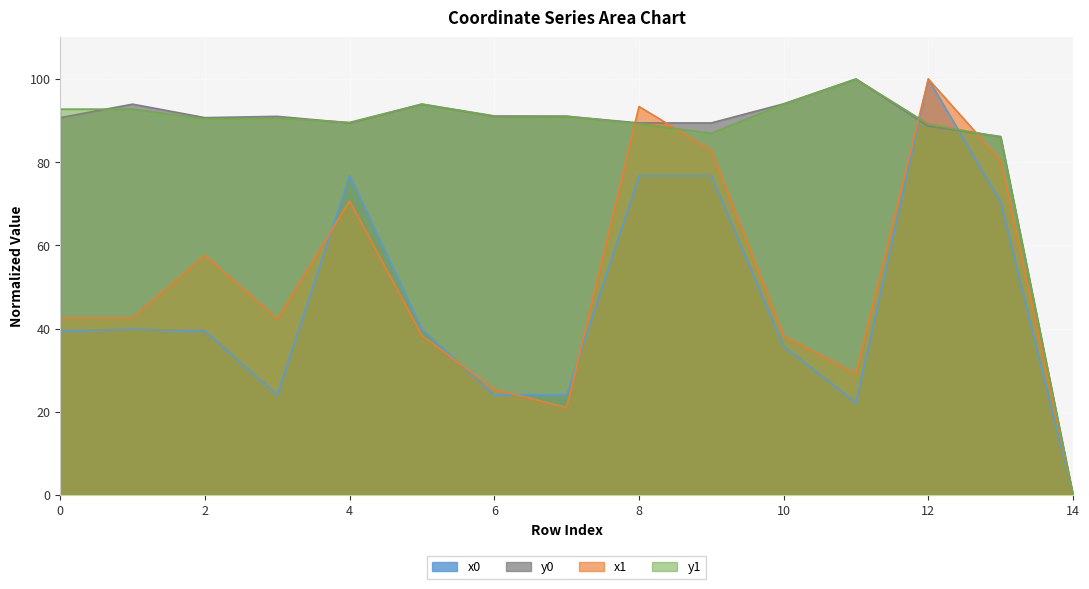

What is the sum of all x1 values?

765.1